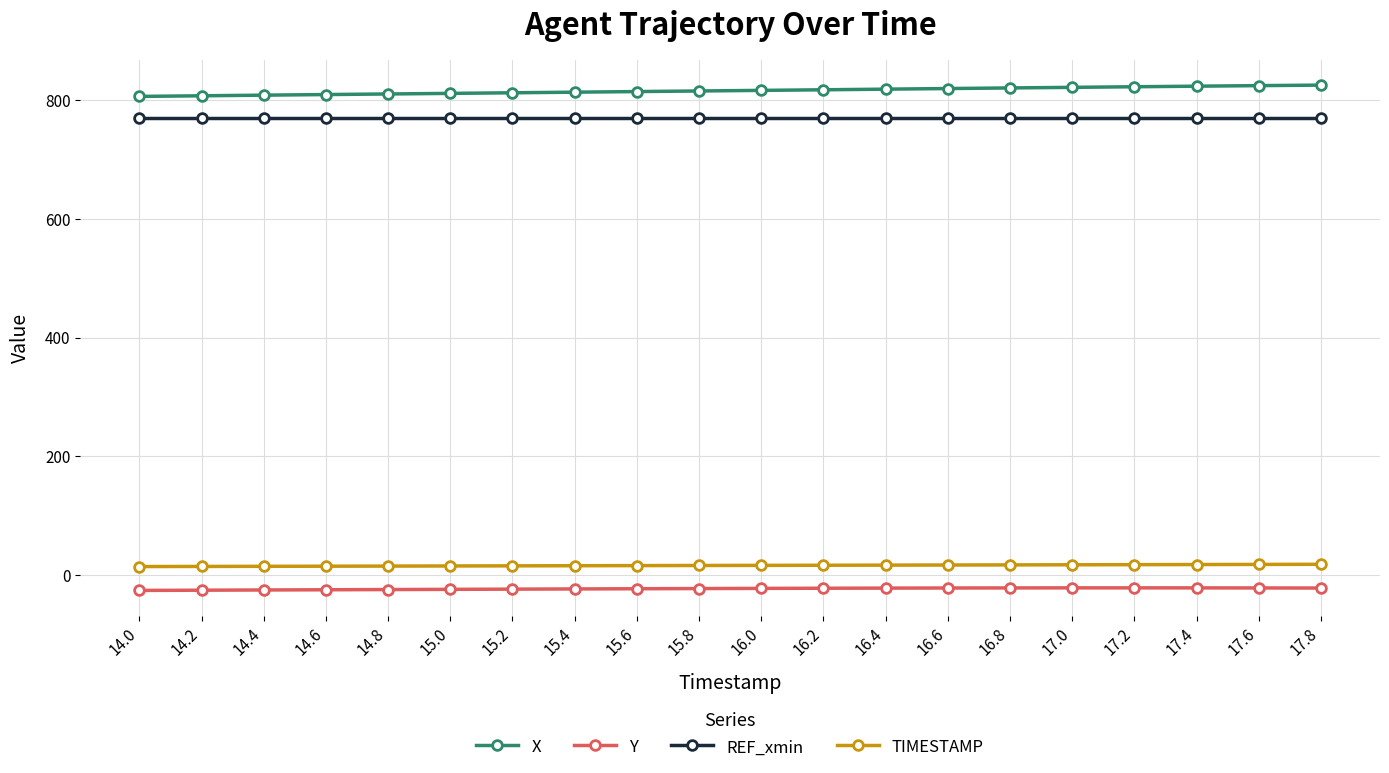

Is the value of Y at 14.6 greater than the value of REF_xmin at 14.2?

No